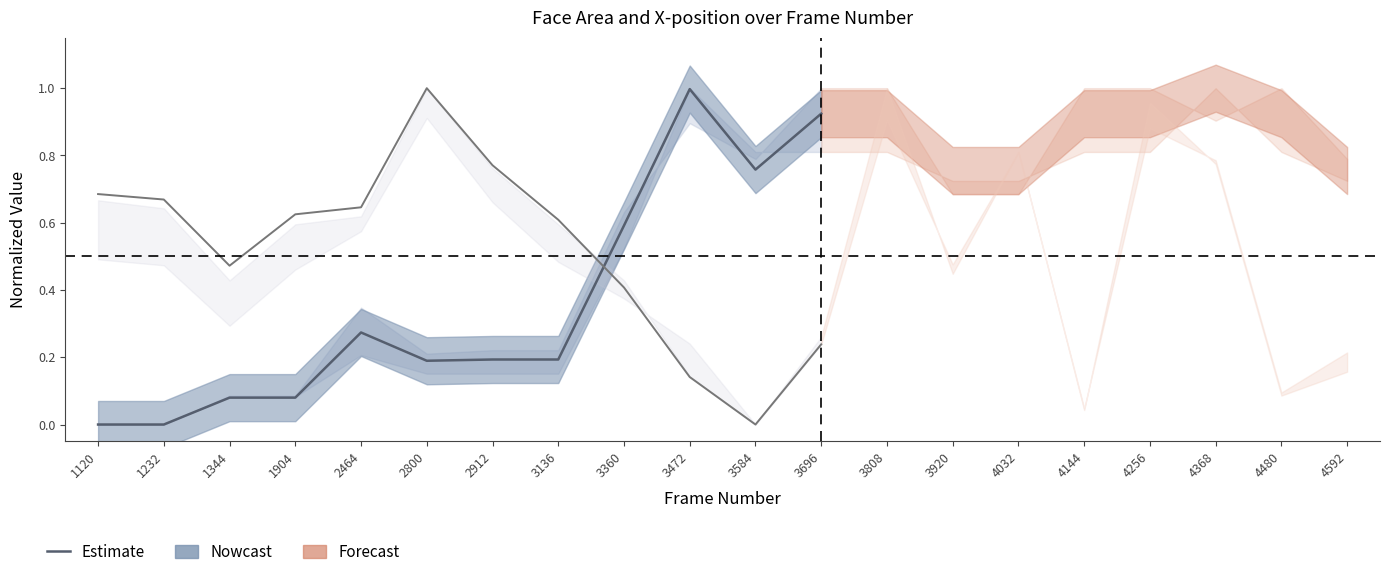

The area (Nowcast) series shows 0.1 at 1344. True or false?

False